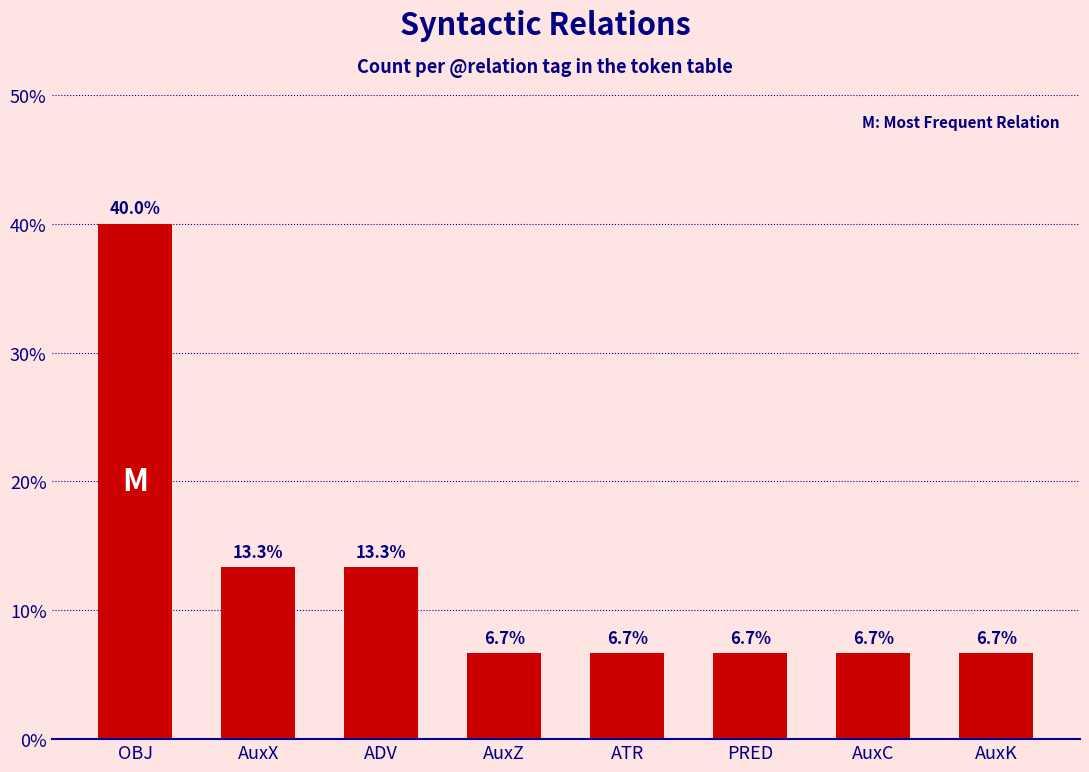

Are the bars grouped side by side (vs. stacked)?

No